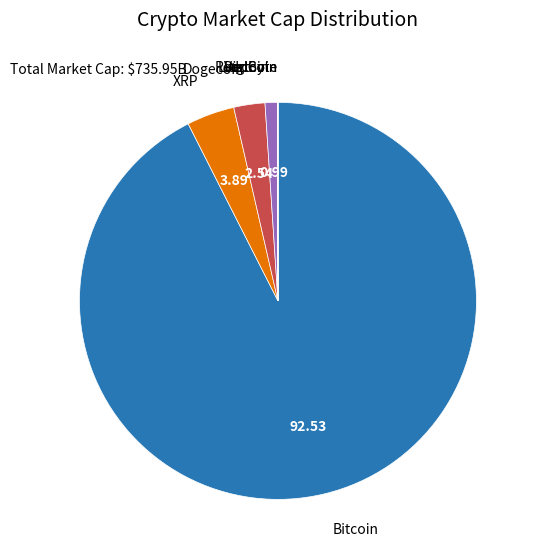

Does any single category account for the majority?

Yes